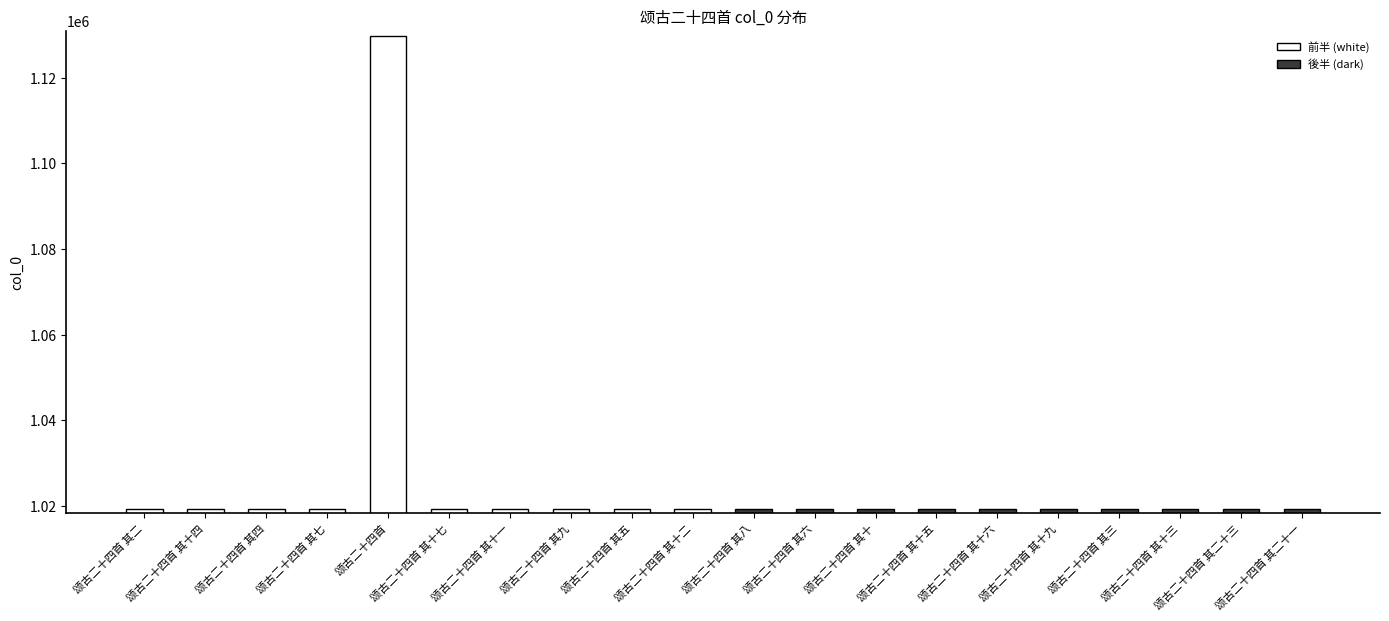

What is the label of the 12th bar from the right?

颂古二十四首 其五